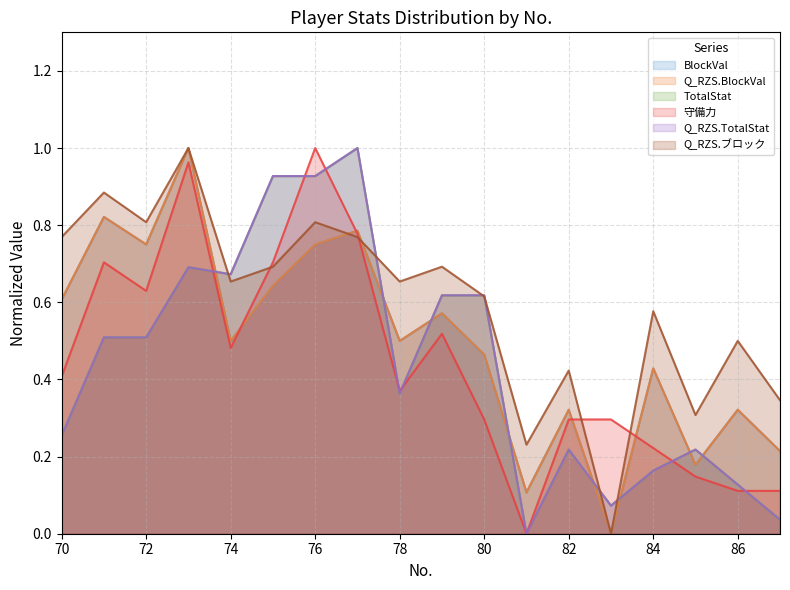

At 81, list the series in order from largest to smallest.

Q_RZS.ブロック, BlockVal, Q_RZS.BlockVal, TotalStat, 守備力, Q_RZS.TotalStat